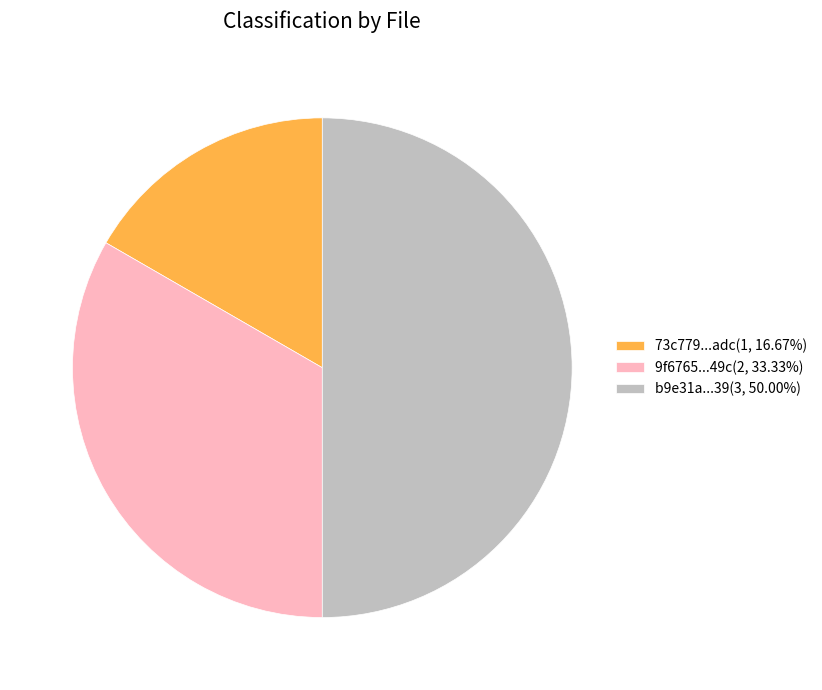

Does 73c779...adc(1, 16.67%) represent more than half of the total?

No